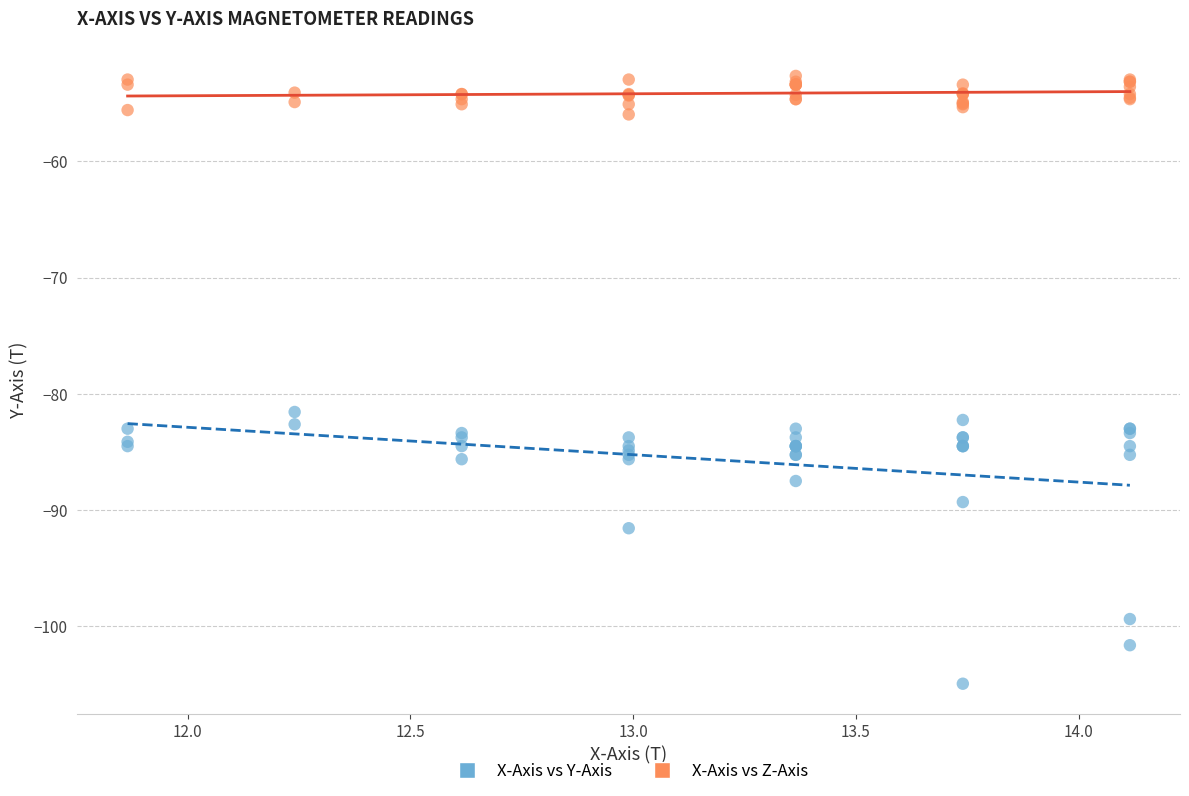

Across all series, what Y value is closest to -78?

-81.6